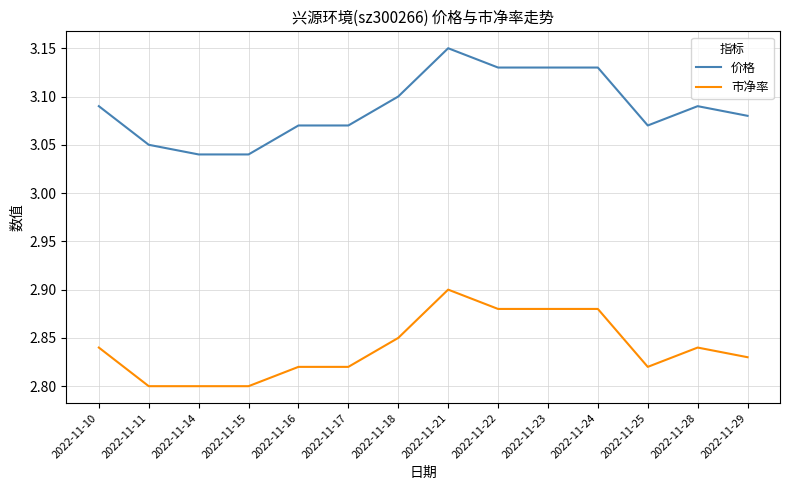

What is the sum of all 价格 values?

43.2